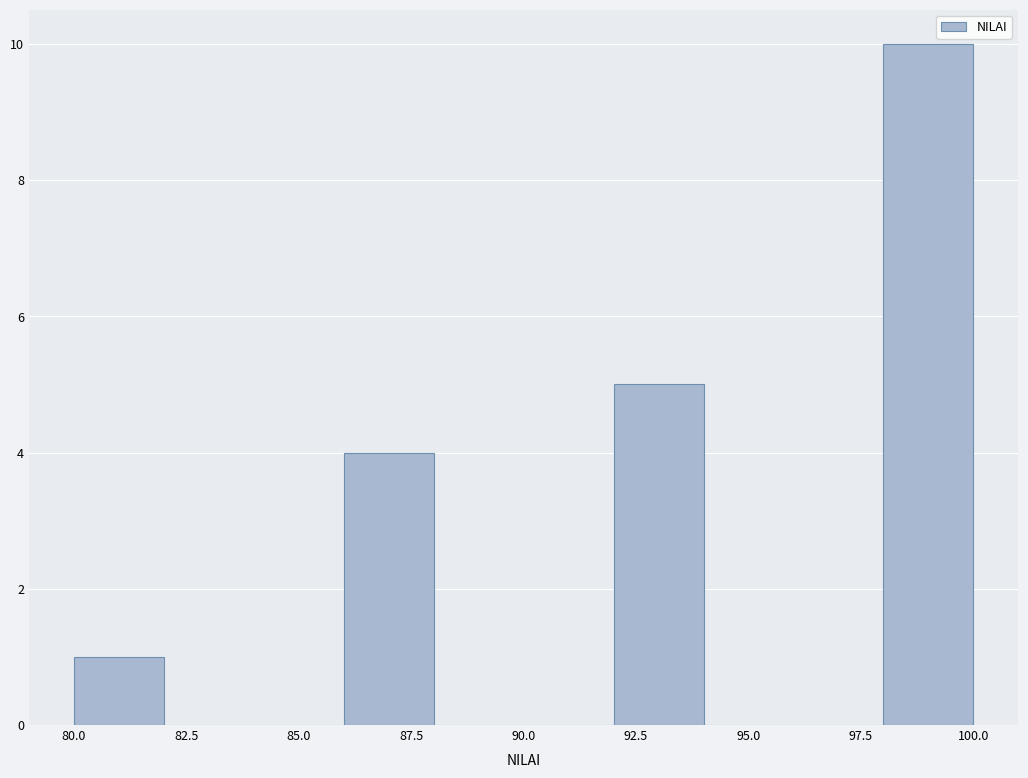

Over which range of the x-axis is the bar tallest?

98 to 100